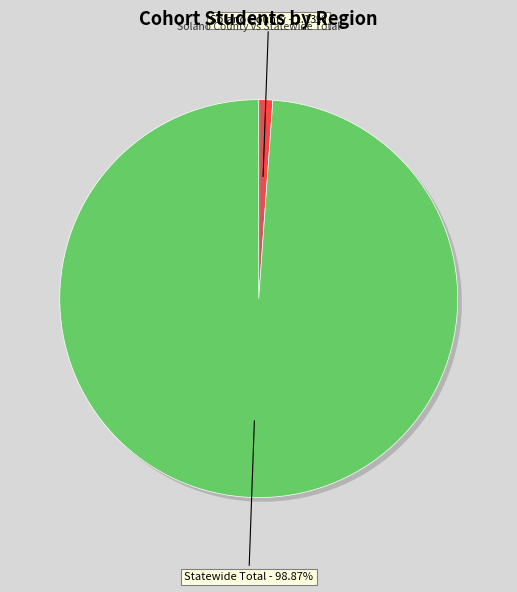

To the nearest percent, what is the combined percentage of Solano County and Statewide Total?

100%